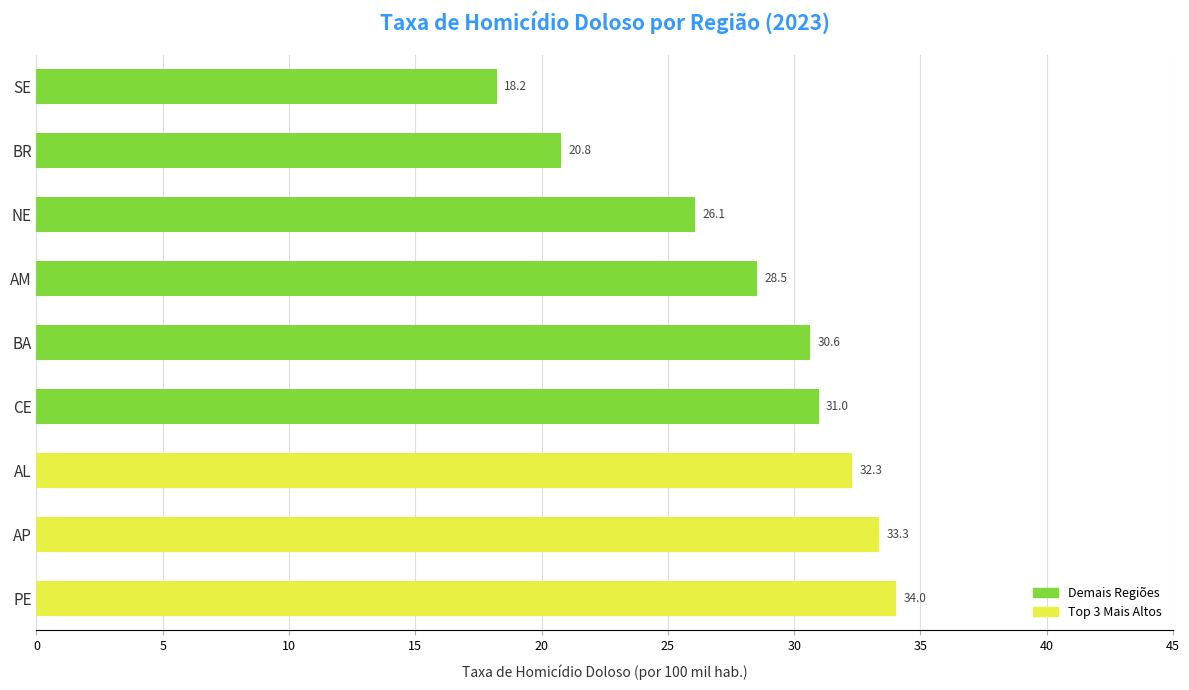

Rank the categories by value from highest to lowest.

PE, AP, AL, CE, BA, AM, NE, BR, SE